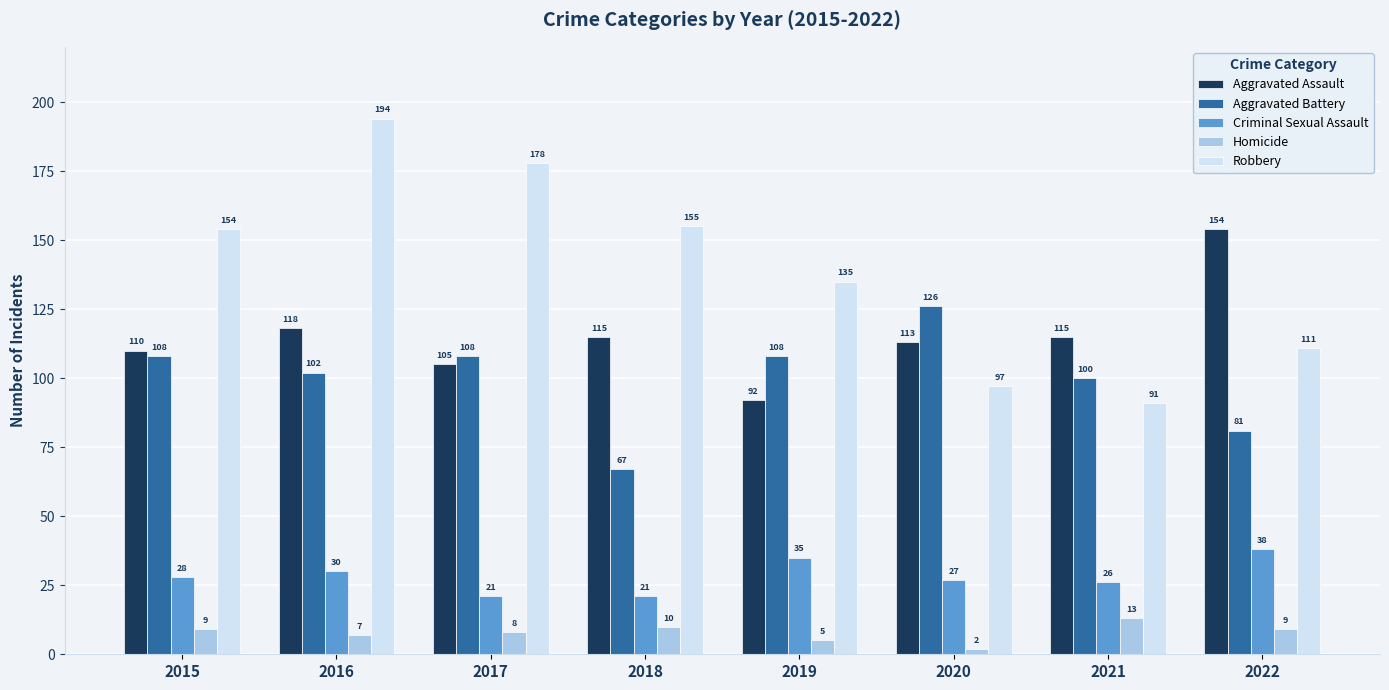

Rank the series at 2022 from highest to lowest value.

Aggravated Assault, Robbery, Aggravated Battery, Criminal Sexual Assault, Homicide